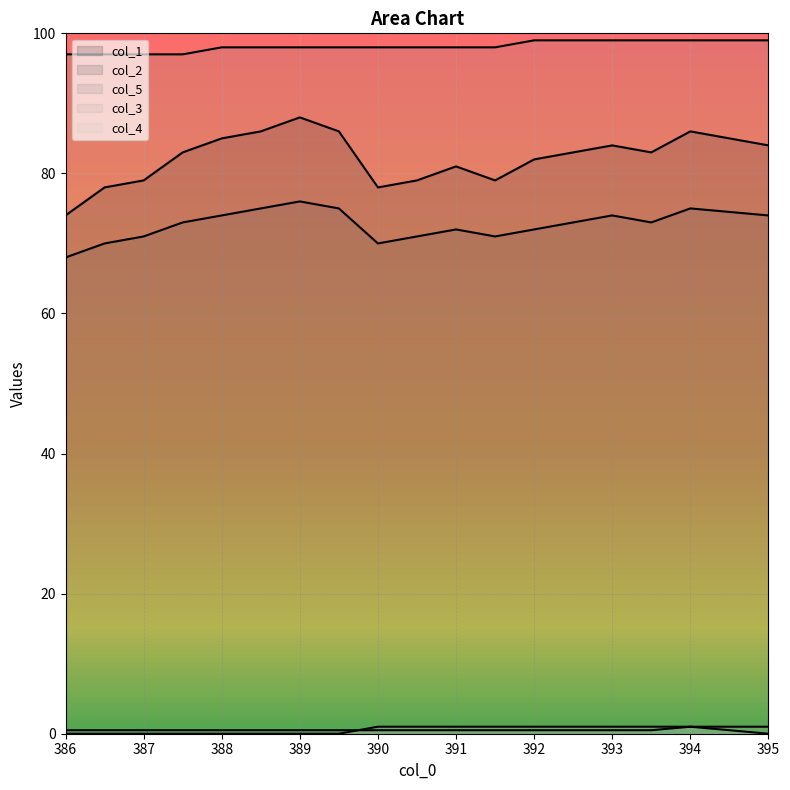

What is the spread (max minus min) of values at 390.0?

97.5